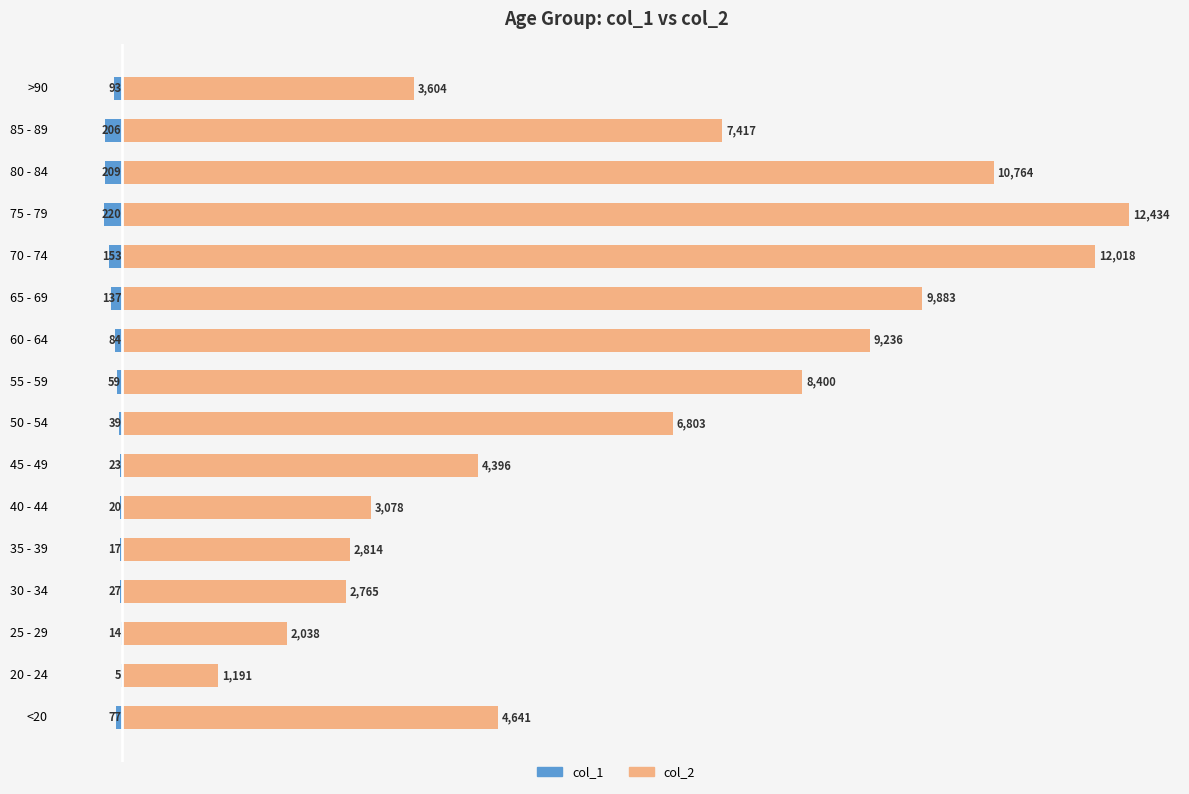

Where does the col_2 series first go above 6803?

55 - 59